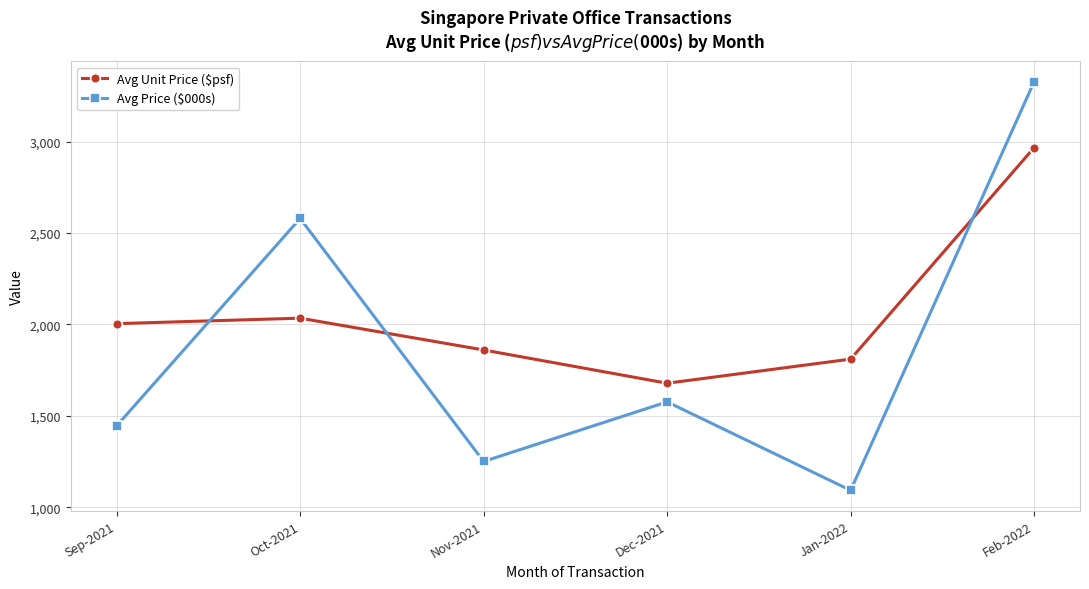

How many lines are shown in the chart?

2